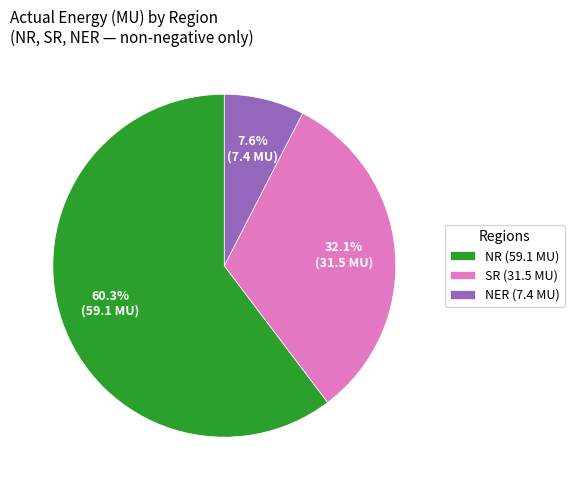

What is the largest slice in the pie chart?

NR (59.1 MU)